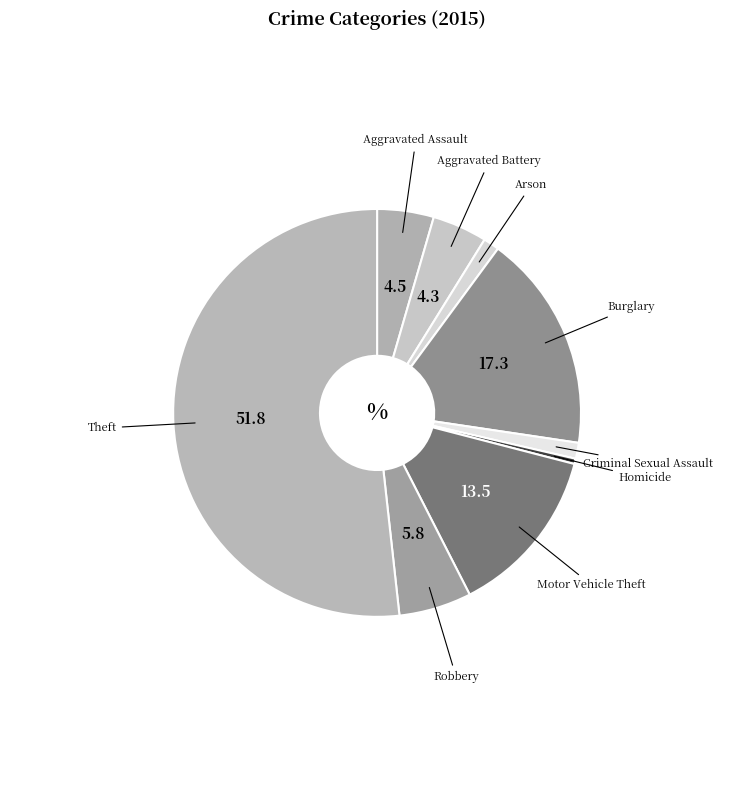

Does any single category account for the majority?

Yes